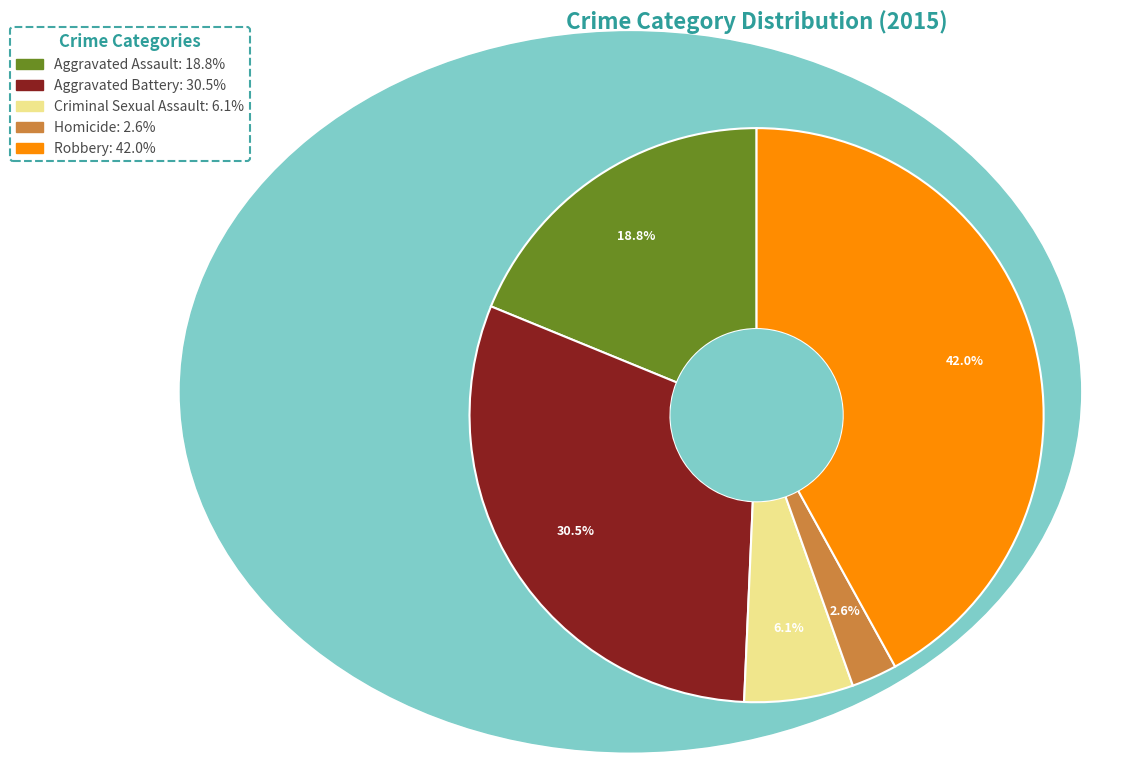

To the nearest percent, what is the average slice percentage?

20%